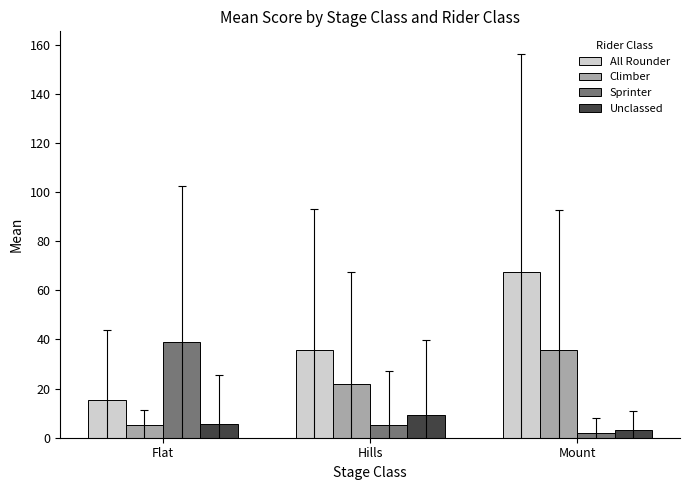

What is the sum of the Sprinter values at Flat and Hills?

44.2